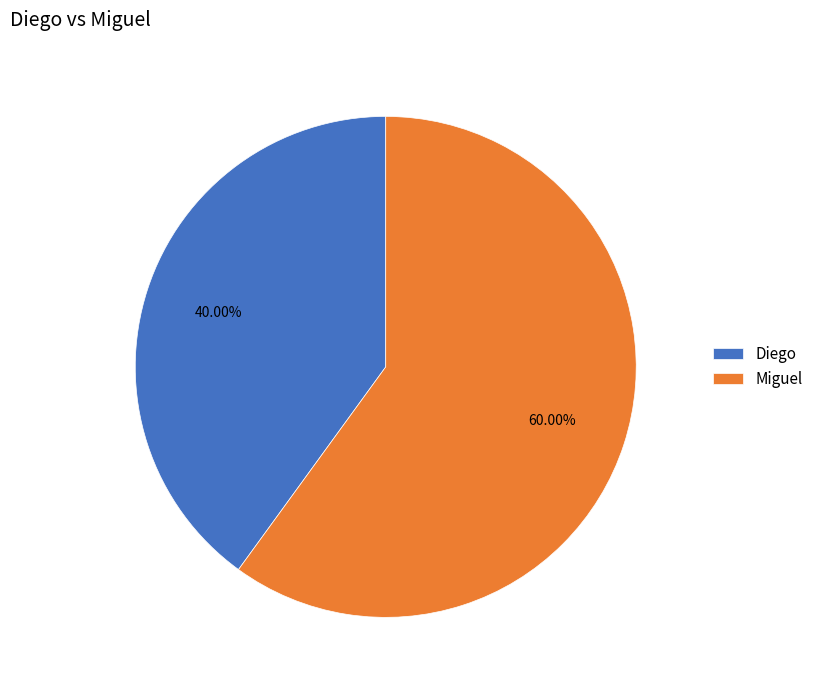

To the nearest percent, what percentage of the pie is Diego?

40%